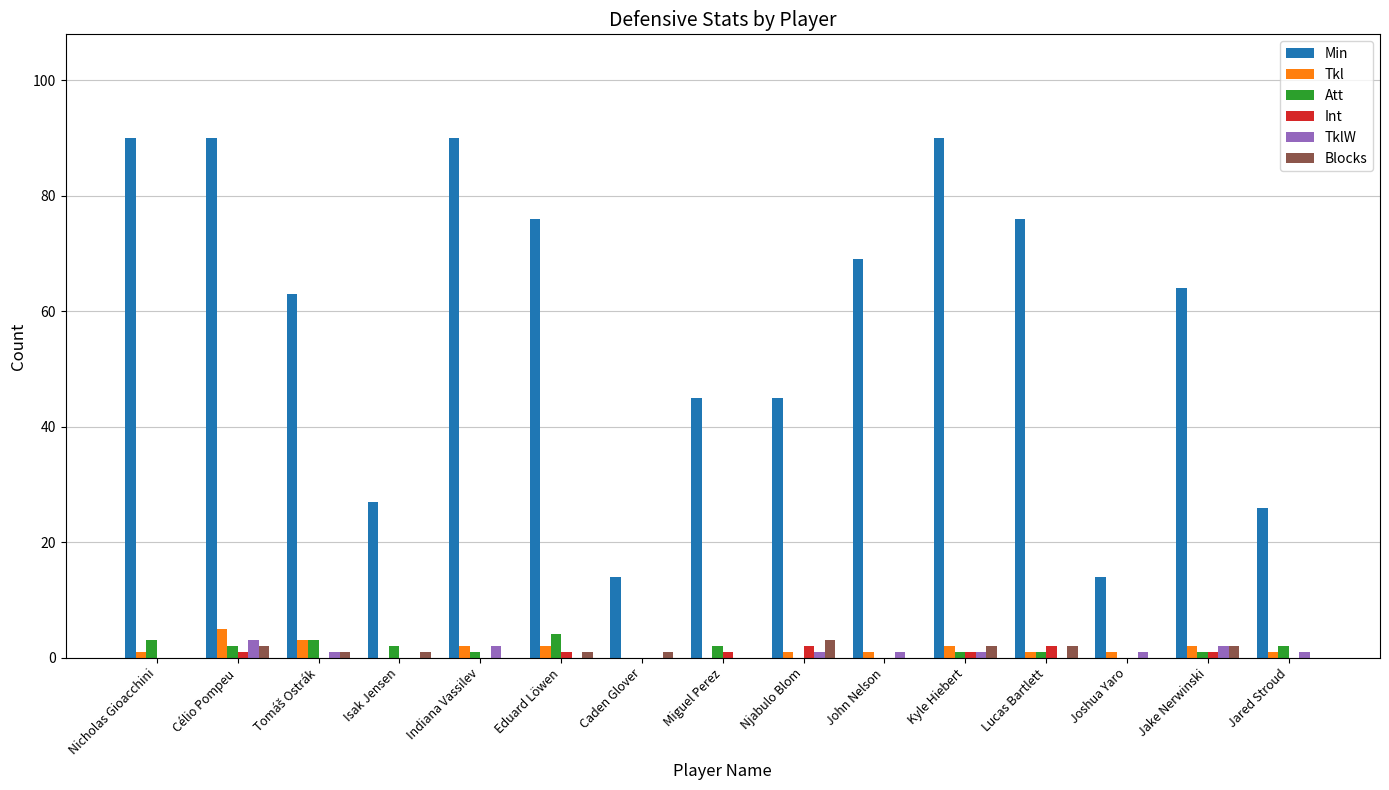

What is the spread (max minus min) of values at Jake Nerwinski?

63